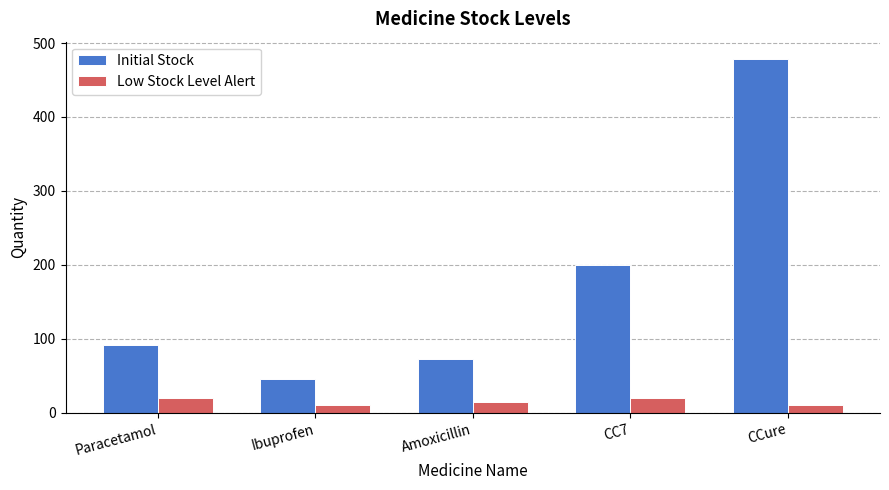

Reading left to right, extract all data points from this chart.

Initial Stock: Paracetamol=91	Ibuprofen=46	Amoxicillin=72	CC7=200	CCure=478
Low Stock Level Alert: Paracetamol=20	Ibuprofen=10	Amoxicillin=15	CC7=20	CCure=10